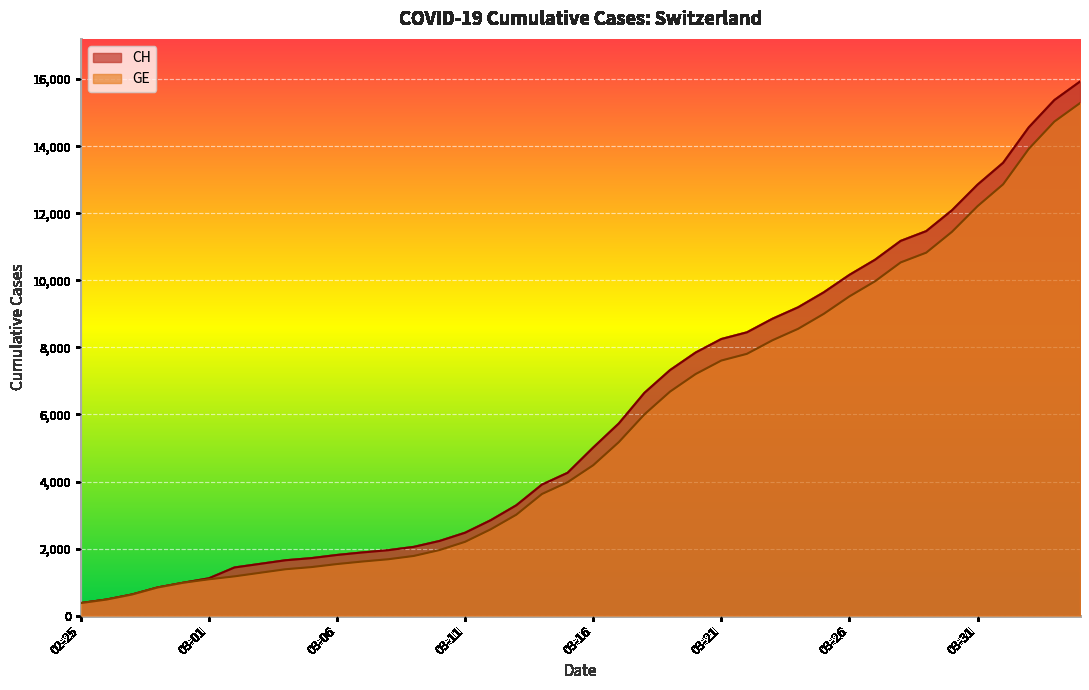

What position from the left is 2020-03-28?

33